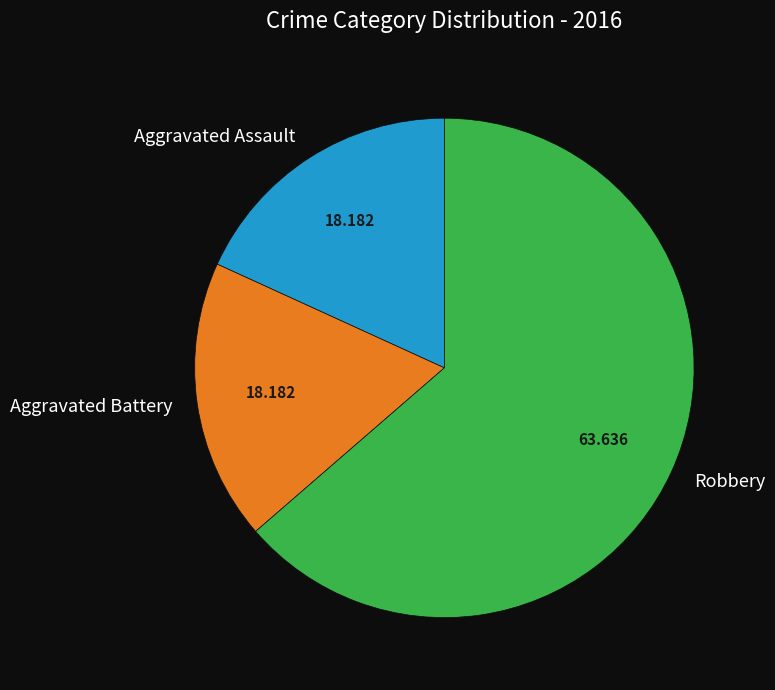

What is the largest slice in the pie chart?

Robbery